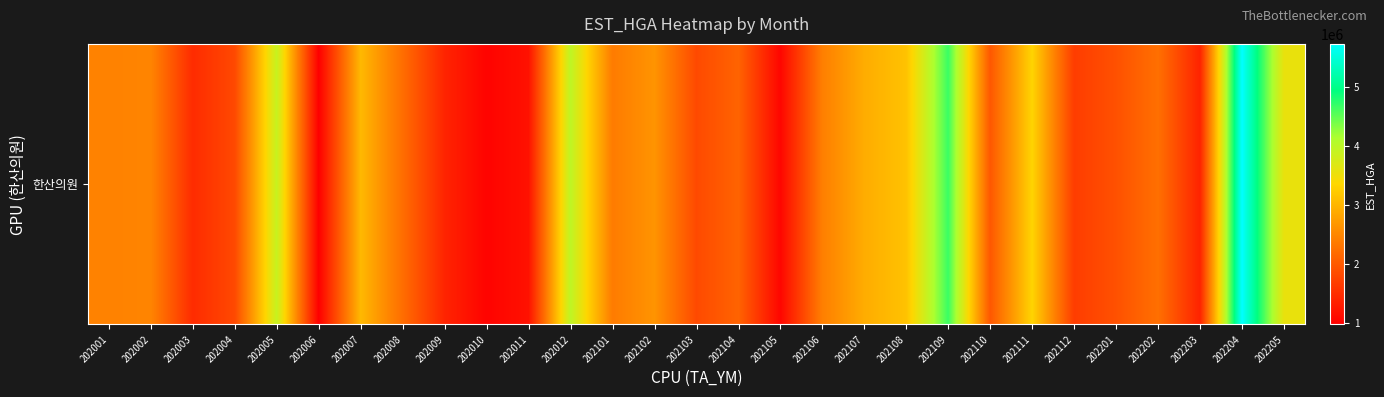

What is the smallest value displayed?

974150